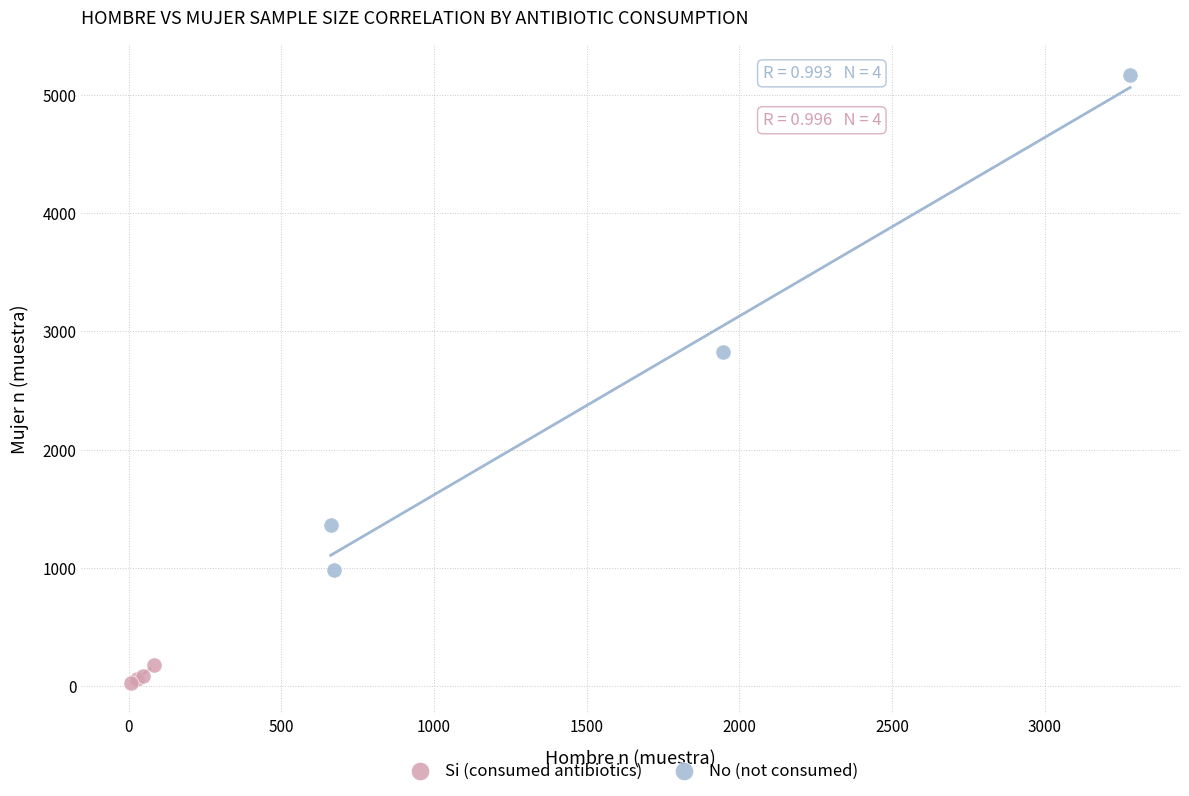

Which series contains the lowest Y value?

Si (consumed antibiotics)